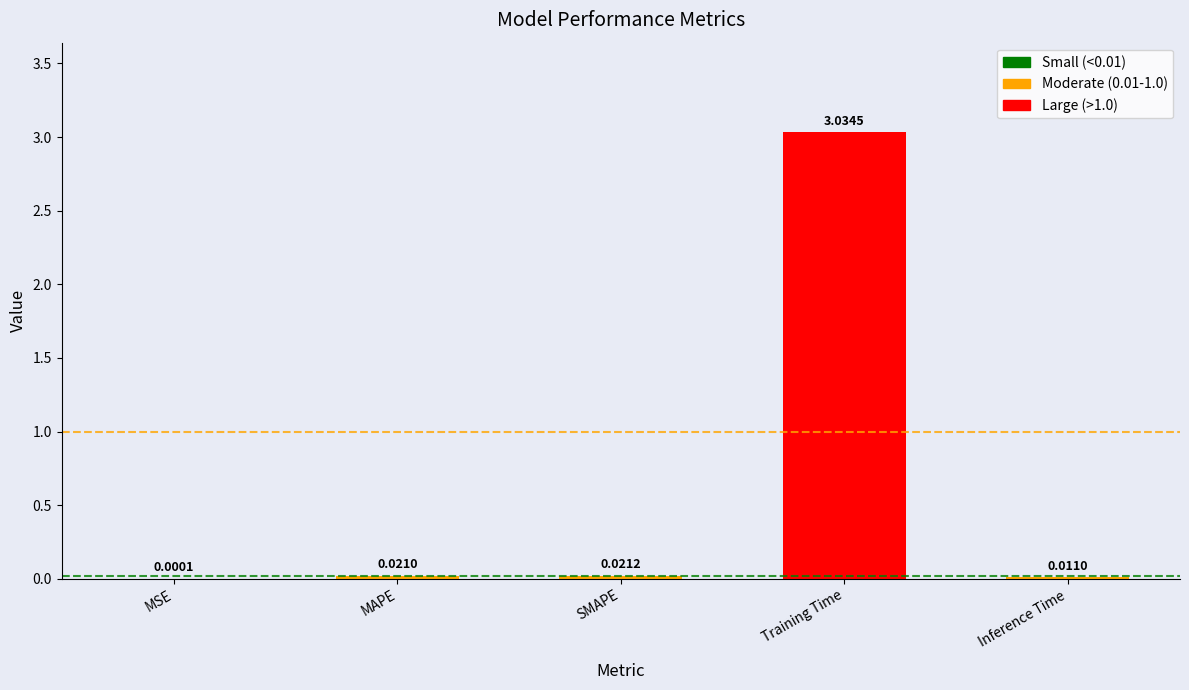

Which has a higher value, SMAPE or MAPE?

SMAPE